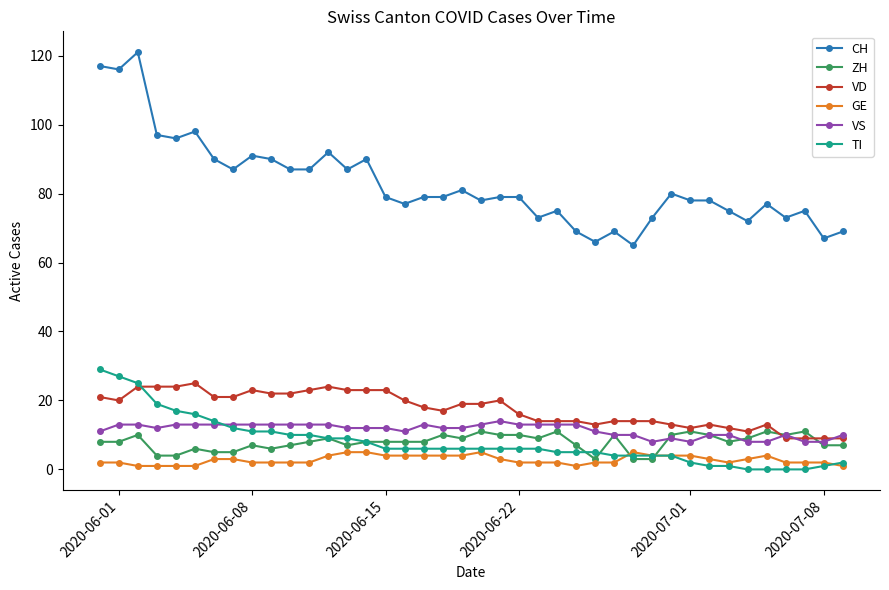

At how many categories does at least one series exceed 20?

40